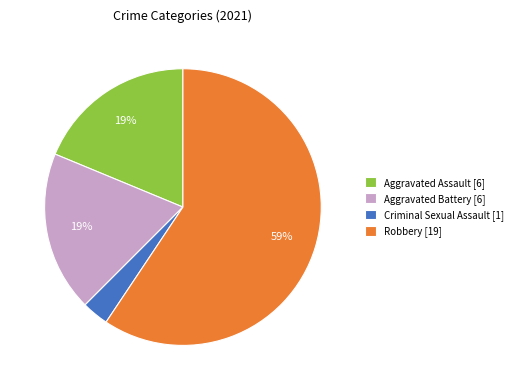

To the nearest percent, what percentage of the pie is Criminal Sexual Assault?

3%